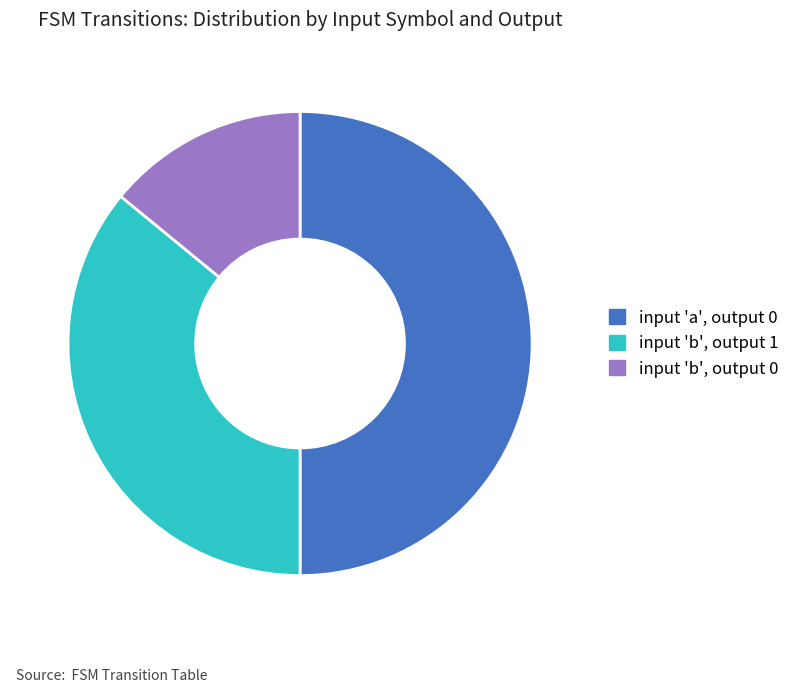

Does input 'b', output 1 account for over 50% of the chart?

No